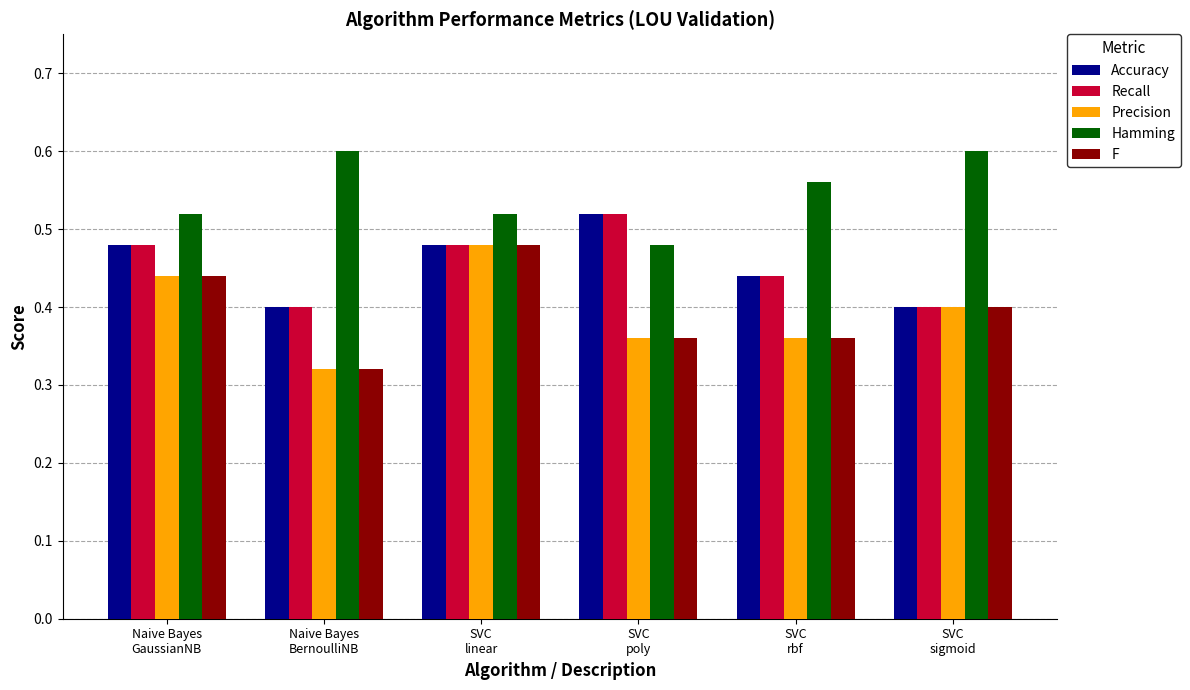

What are all the series names shown in the legend?

Accuracy, Recall, Precision, Hamming, F